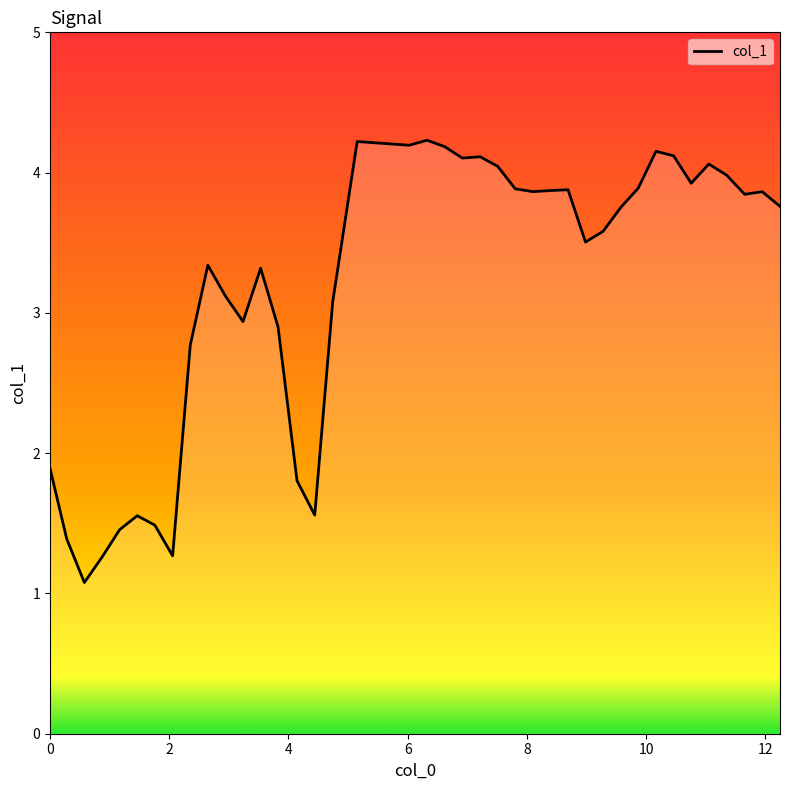

What is the smallest value displayed?

1.1